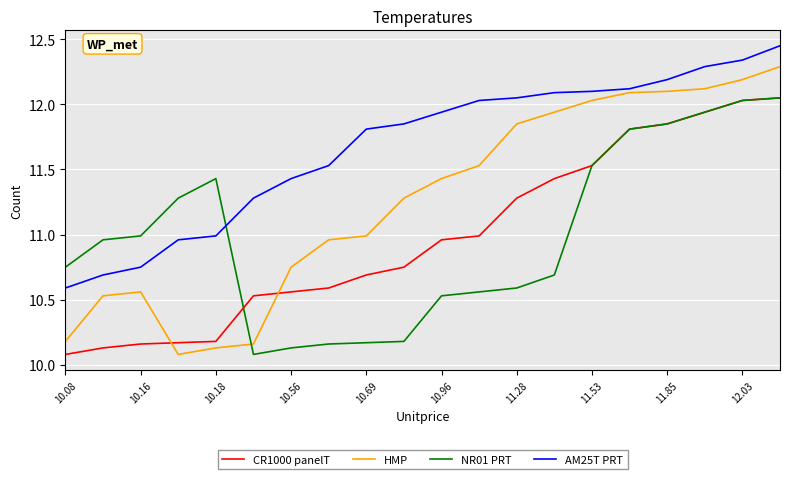

Which series has the largest total across all categories?

AM25T PRT